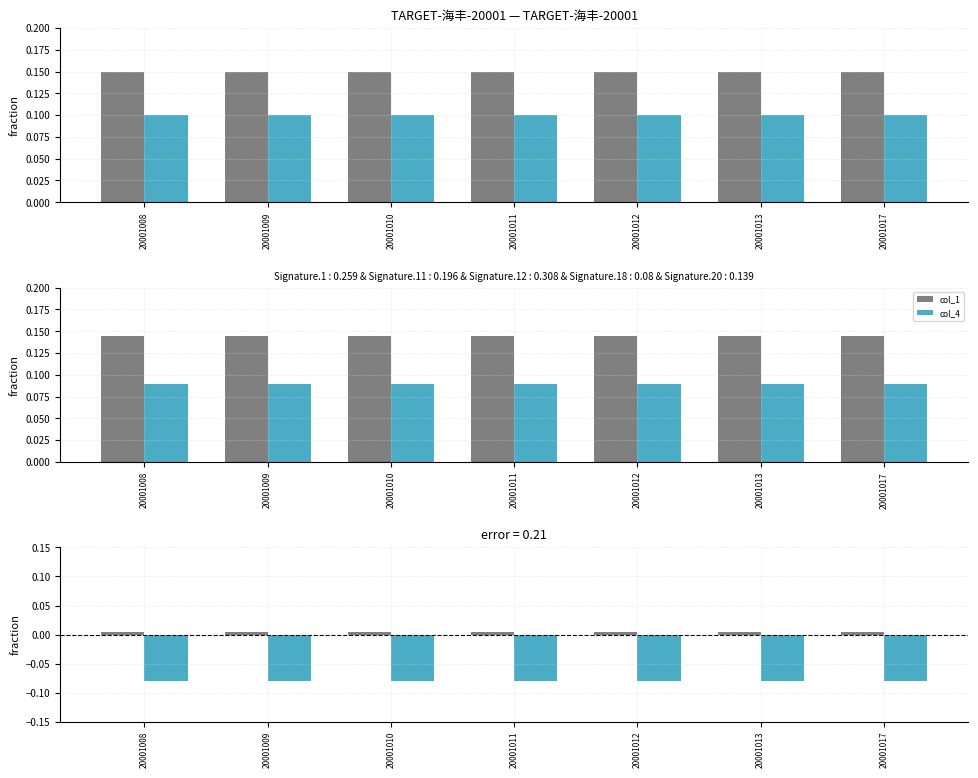

Which category has the highest value across all series?

20001008